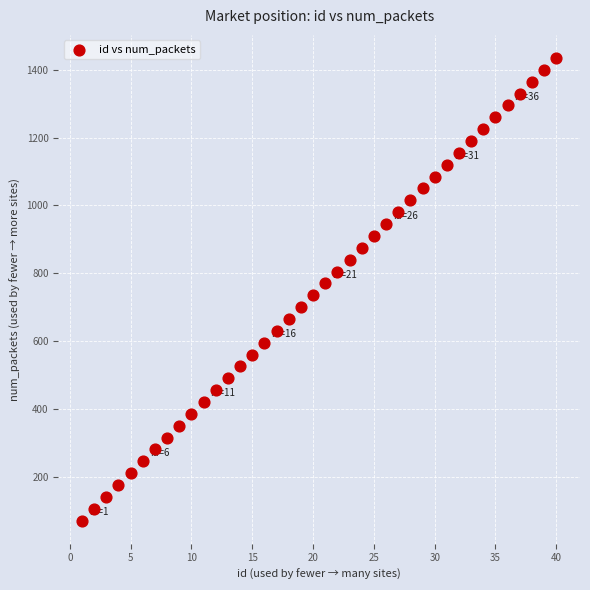

What is the range of Y values (max minus min)?

1365